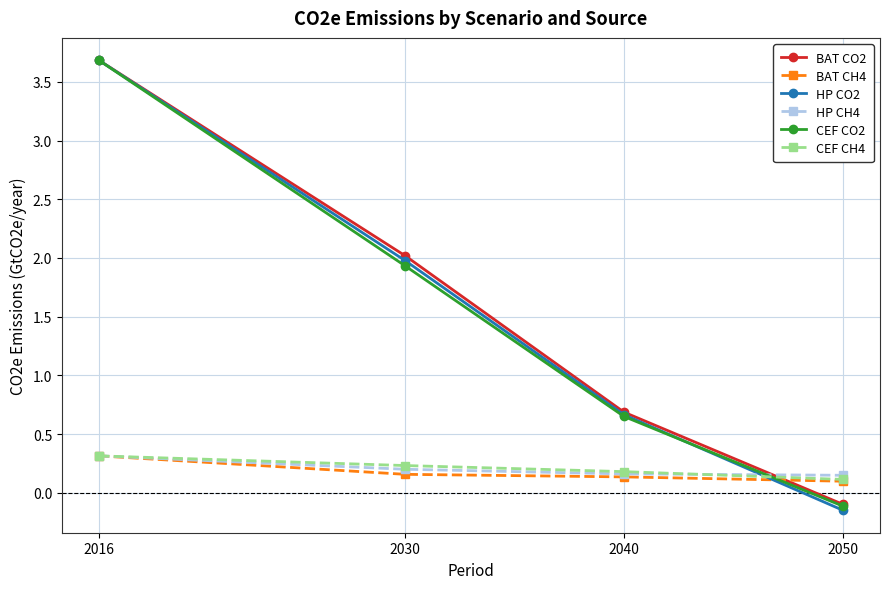

At which category is the sum across all series the highest?

2016